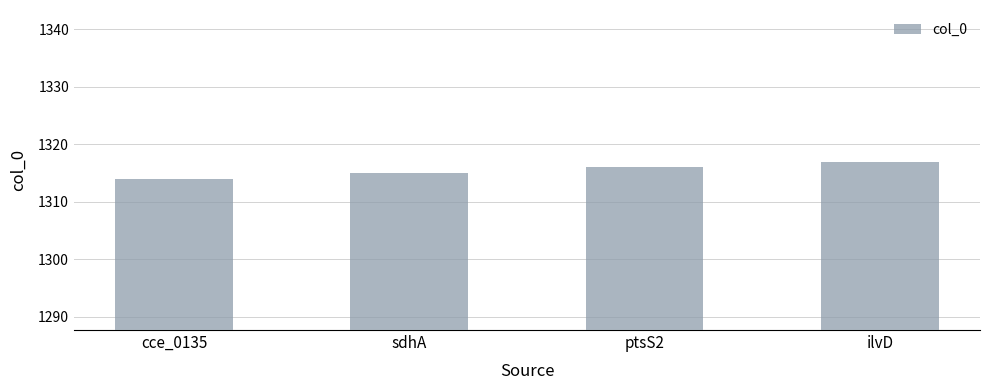

What position from the left is ilvD?

4